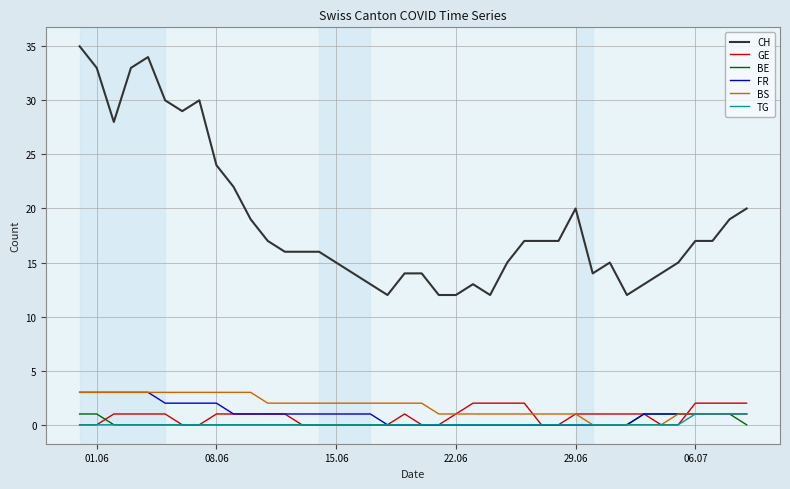

Reading left to right, list all the values displayed in this chart.

CH: 35	33	28	33	34	30	29	30	24	22	19	17	16	16	16	15	14	13	12	14	14	12	12	13	12	15	17	17	17	20	14	15	12	13	14	15	17	17	19	20
GE: 0	0	1	1	1	1	0	0	1	1	1	1	1	0	0	0	0	0	0	1	0	0	1	2	2	2	2	0	0	1	1	1	1	1	0	0	2	2	2	2
BE: 1	1	0	0	0	0	0	0	0	0	0	0	0	0	0	0	0	0	0	0	0	0	0	0	0	0	0	0	0	0	0	0	0	1	1	1	1	1	1	0
FR: 3	3	3	3	3	2	2	2	2	1	1	1	1	1	1	1	1	1	0	0	0	0	0	0	0	0	0	0	0	0	0	0	0	1	1	1	1	1	1	1
BS: 3	3	3	3	3	3	3	3	3	3	3	2	2	2	2	2	2	2	2	2	2	1	1	1	1	1	1	1	1	1	0	0	0	0	0	1	1	1	1	1
TG: 0	0	0	0	0	0	0	0	0	0	0	0	0	0	0	0	0	0	0	0	0	0	0	0	0	0	0	0	0	0	0	0	0	0	0	0	1	1	1	1